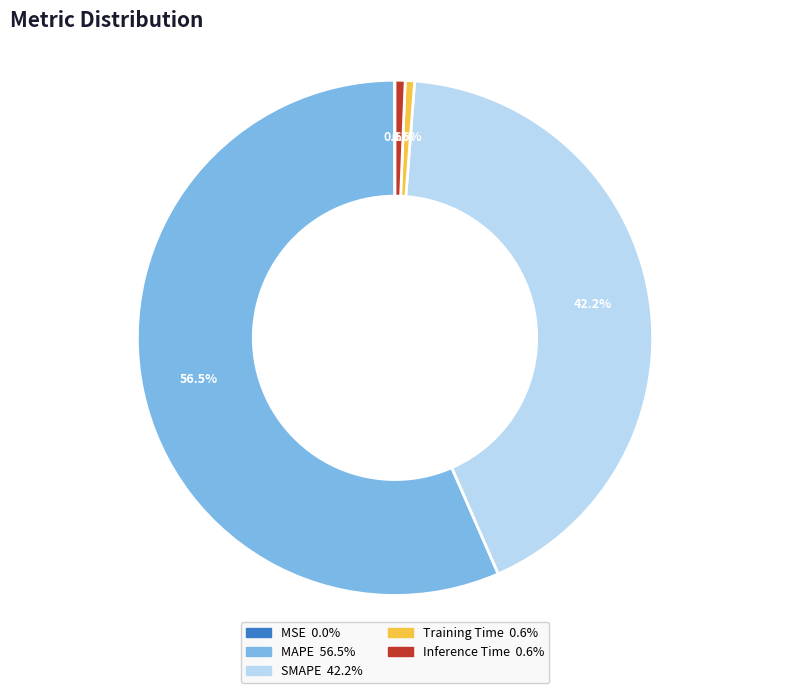

Do Inference Time and SMAPE together represent more than half of the pie?

No